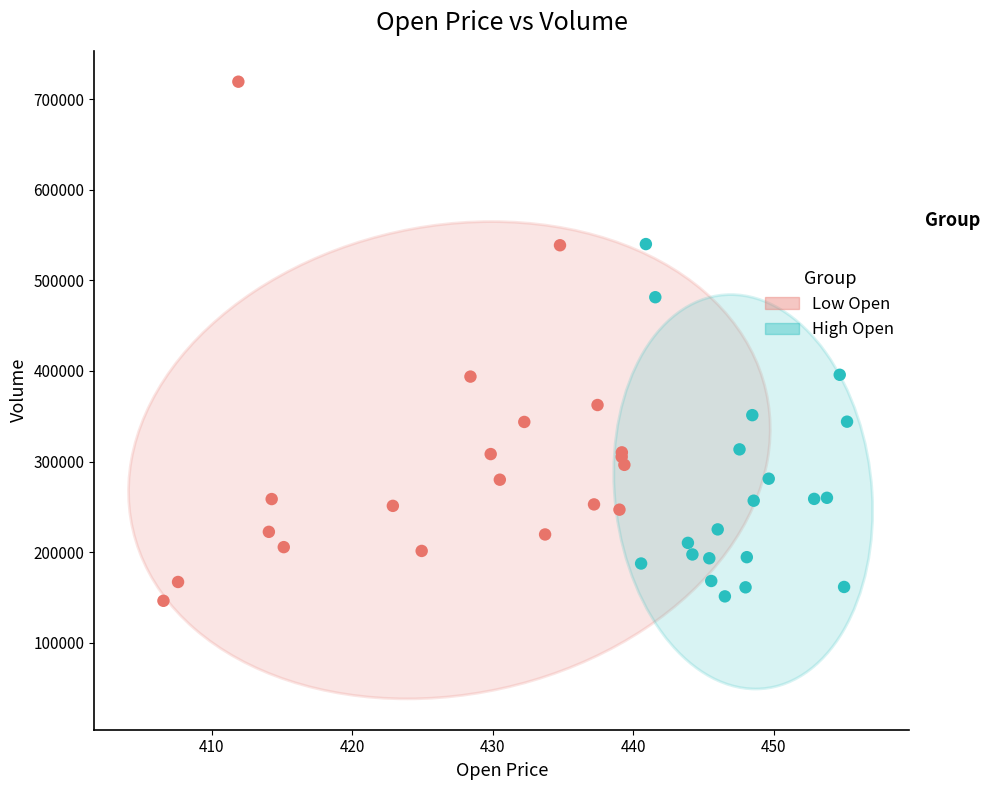

Which series has the largest Y range (max minus min)?

Low Open